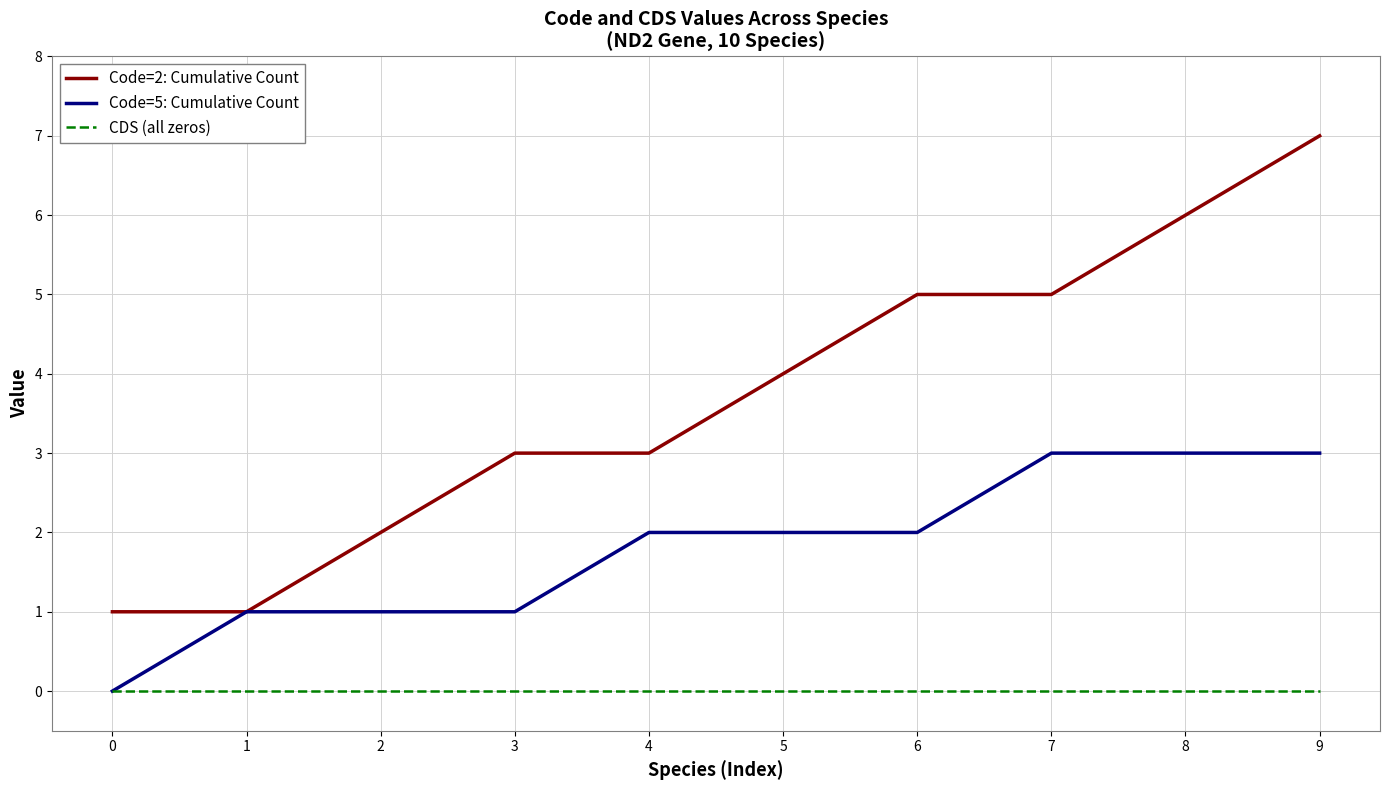

Rank the series by their maximum value, from lowest to highest.

CDS (all zeros), Code=5: Cumulative Count, Code=2: Cumulative Count